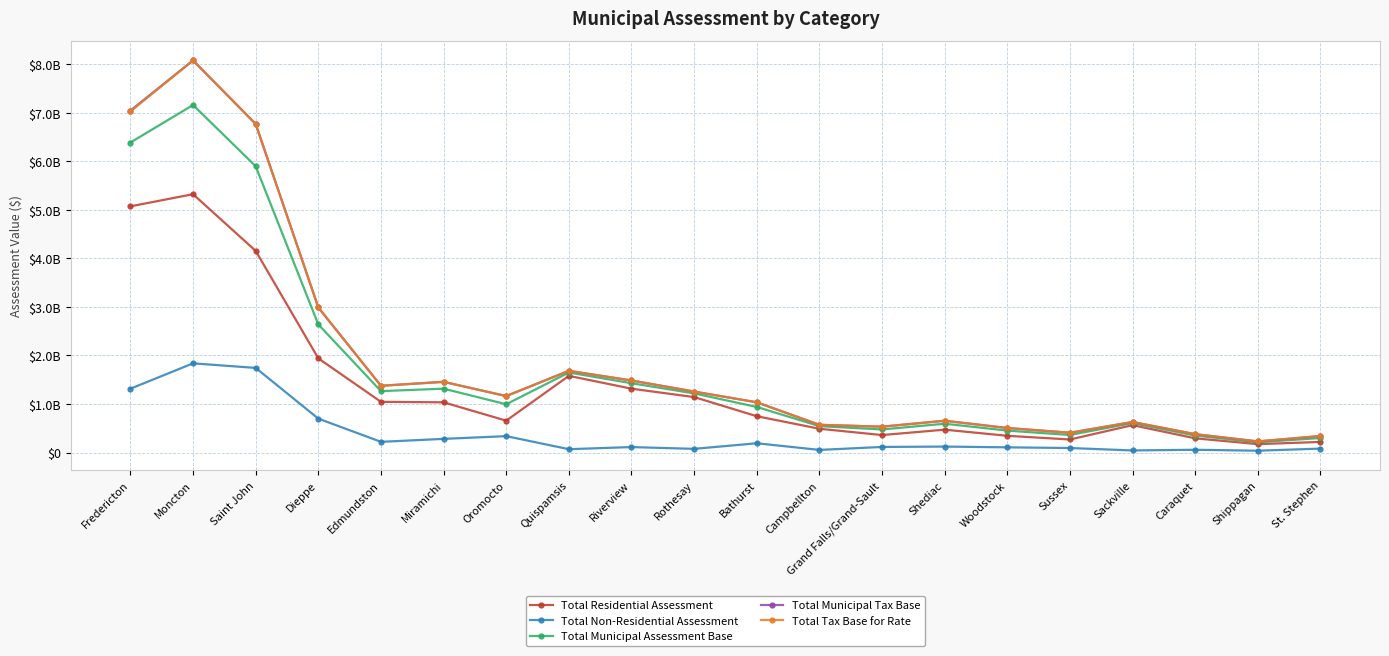

What position from the right is Shippagan?

2